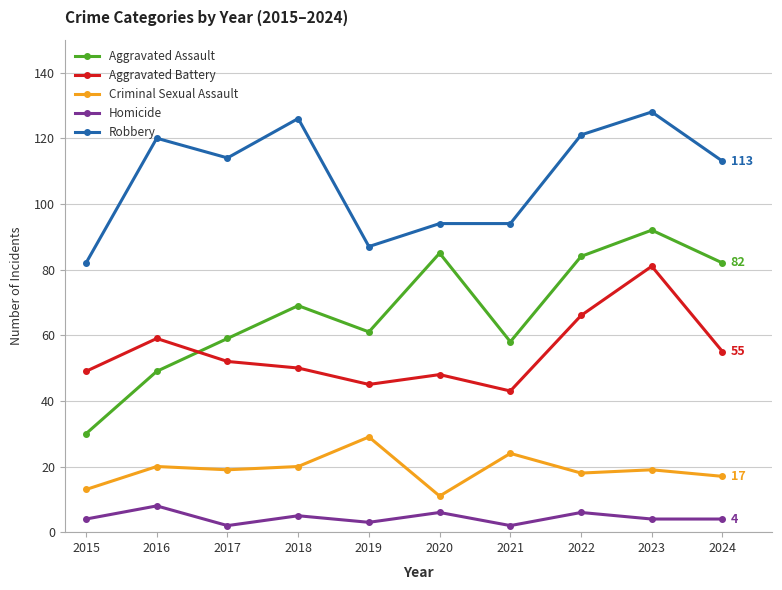

True or false: Aggravated Battery has a value of 66 at 2022.

True